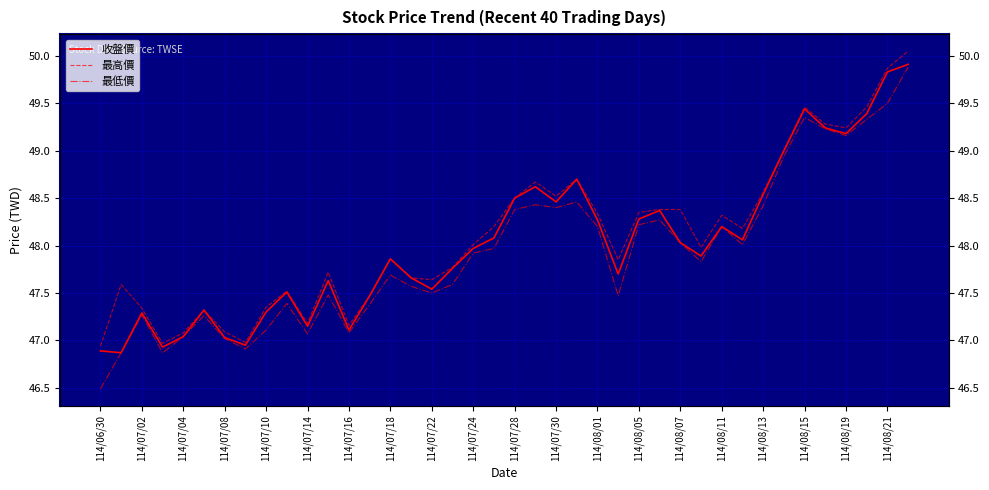

What is the minimum value for 最高價?

46.9